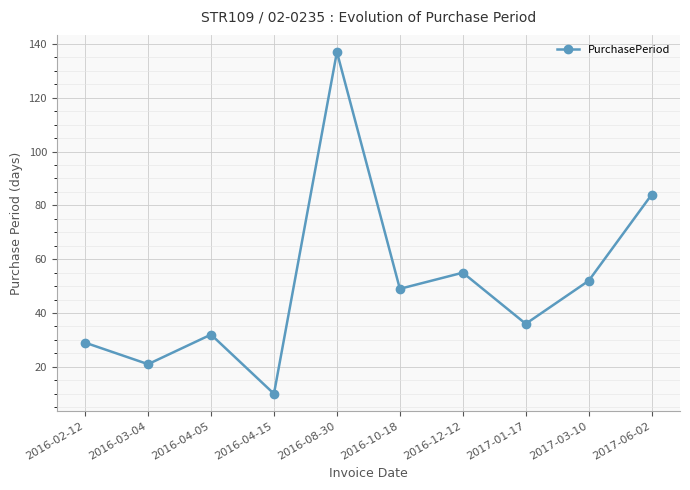

Reading left to right, extract all data points from this chart.

29	21	32	10	137	49	55	36	52	84